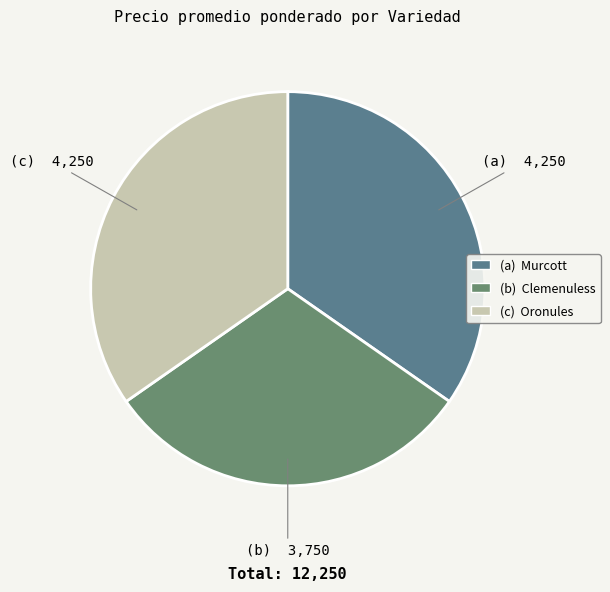

Which category has the smallest portion of the pie?

Clemenuless